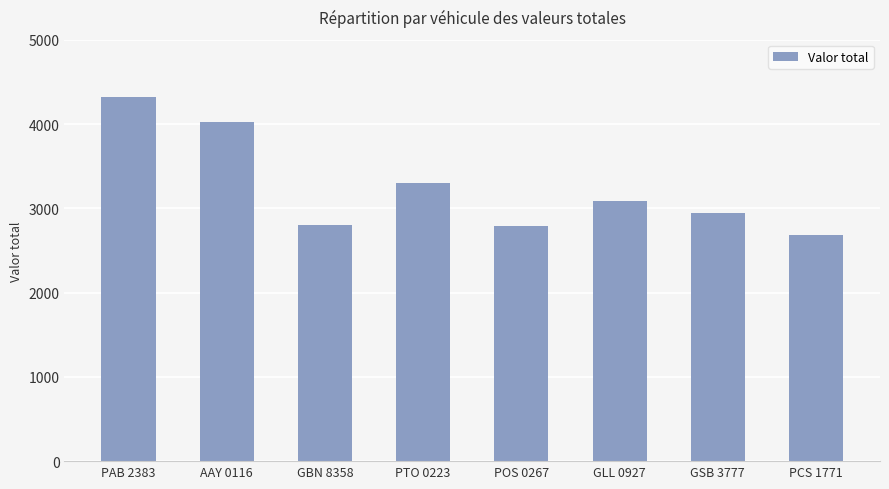

Which label corresponds to the largest value in the chart?

PAB 2383